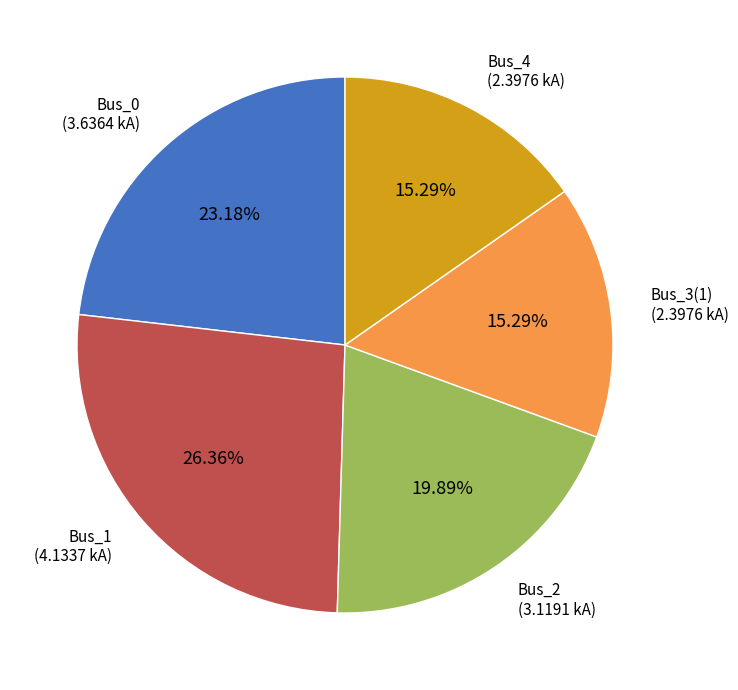

Is there a majority slice in this chart?

No